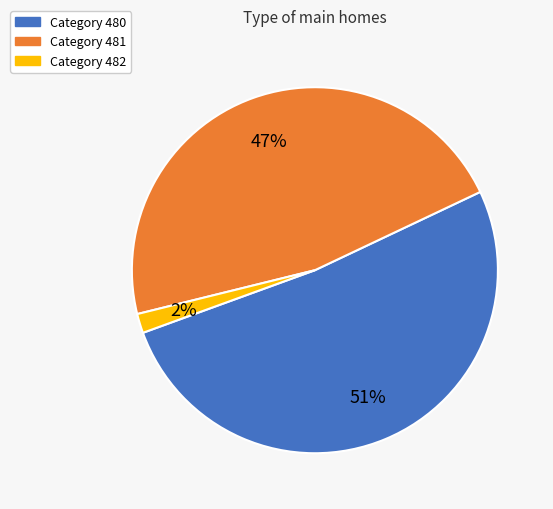

To the nearest percent, what is the average slice percentage?

33%